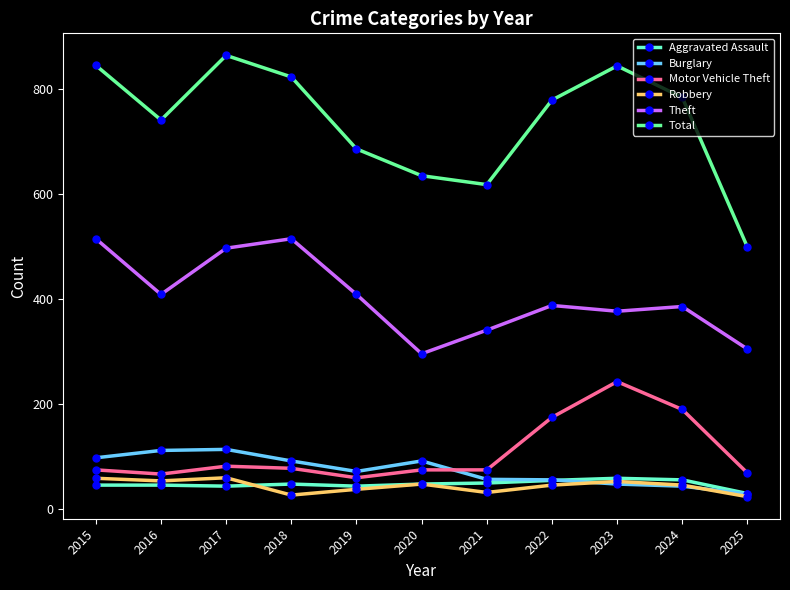

Read the Total value at 2023.

844